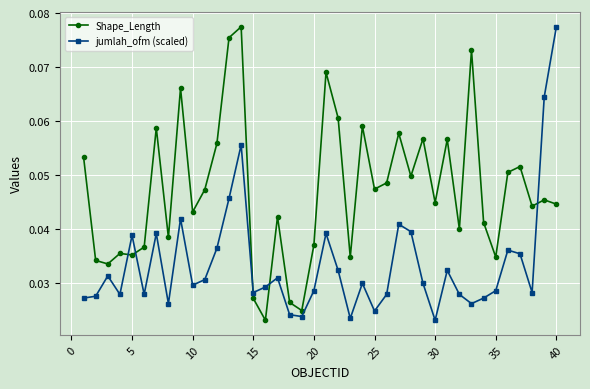

Rank the series by their average value, from highest to lowest.

Shape_Length, jumlah_ofm (scaled)